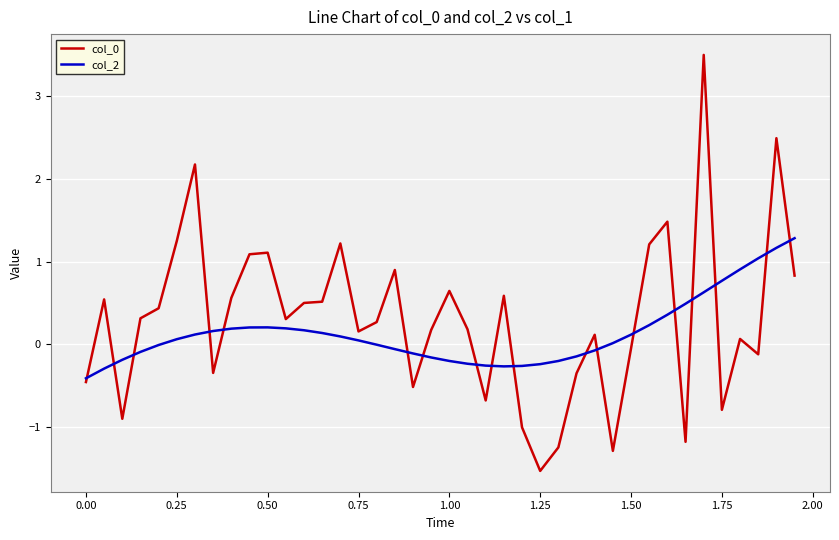

How many lines are shown in the chart?

2